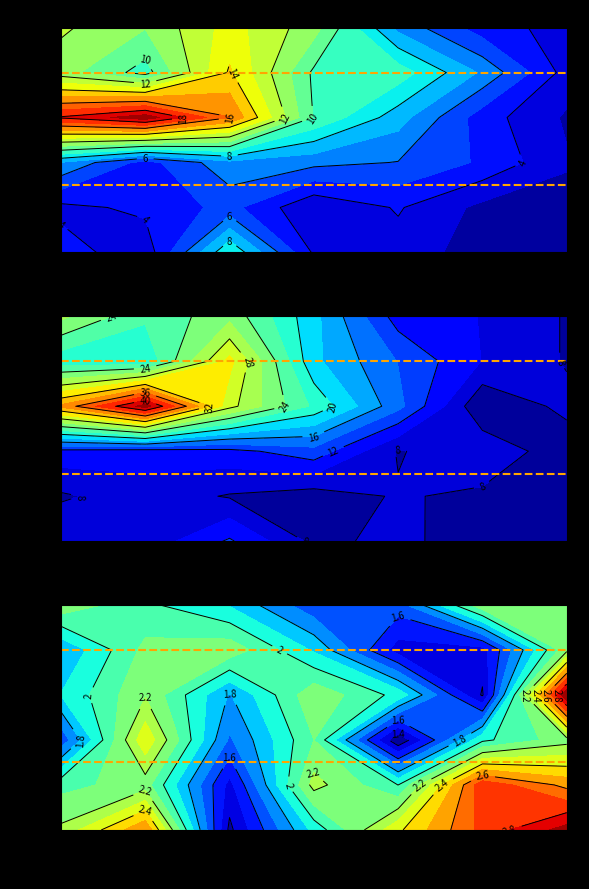

List the labels in order of line1 value, smallest first.

0.0007, 0.0013